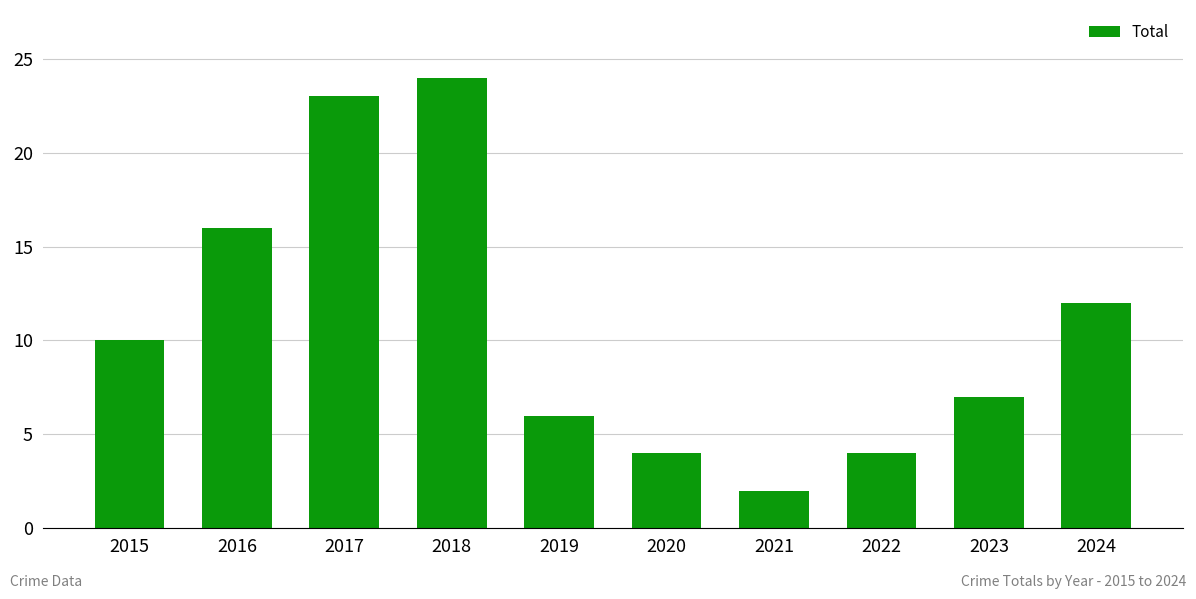

The chart shows a value of 6 at 2019. True or false?

True